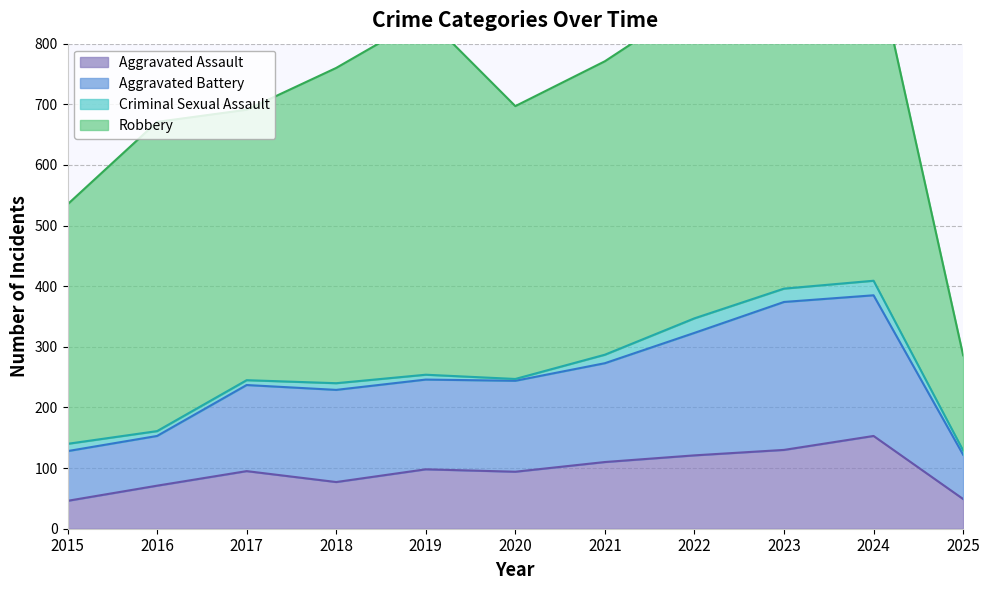

The value of Aggravated Assault at 2016 is 123. True or false?

False